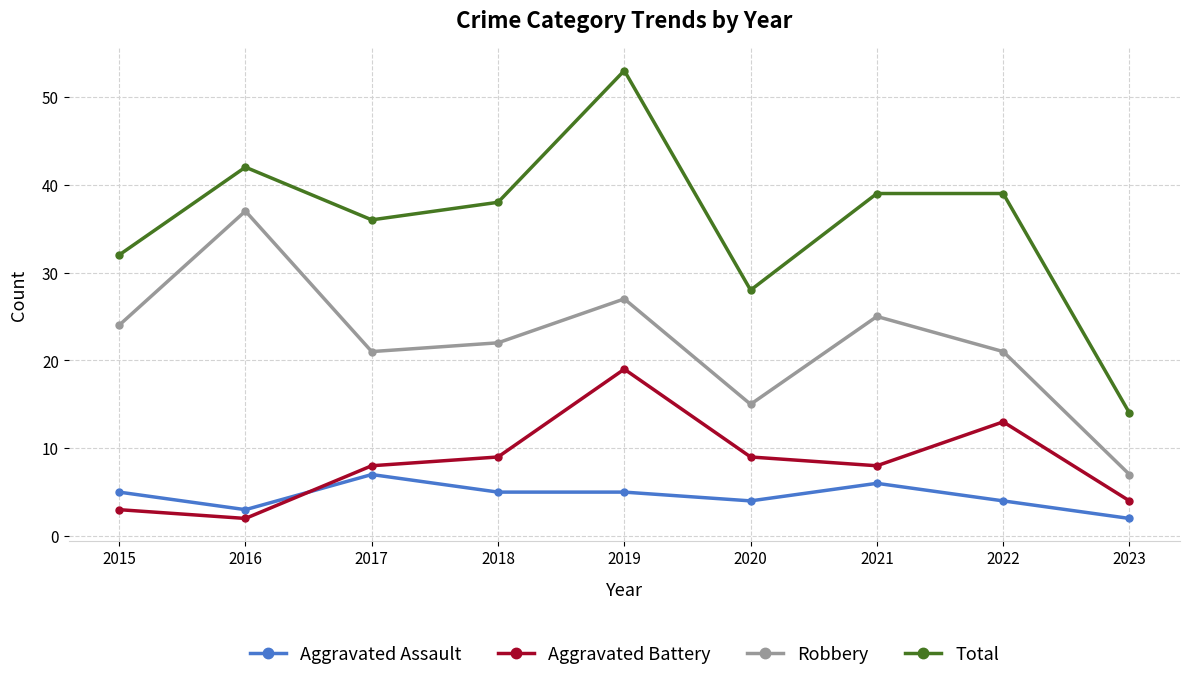

In Aggravated Battery, how many points are lower than both neighbors (excluding endpoints)?

2